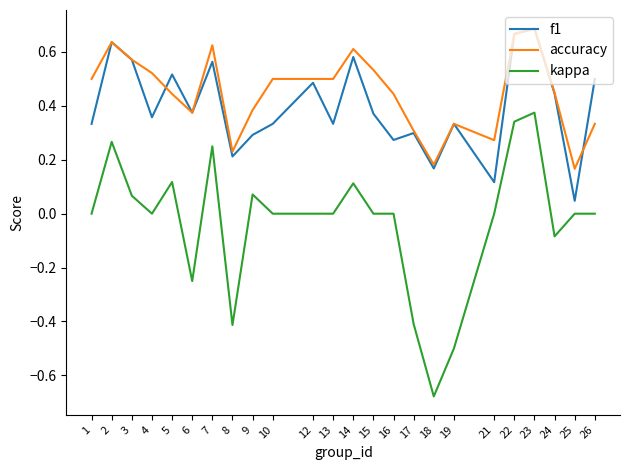

How many series are shown in this chart?

3